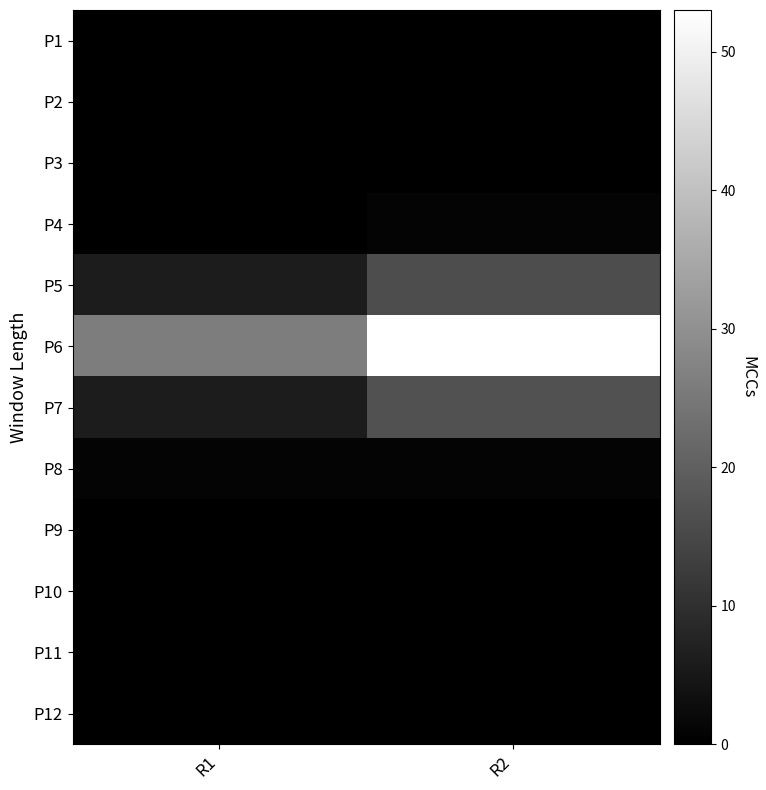

Reading left to right, list all the values displayed in this chart.

P1: R1=0	R2=0
P2: R1=0	R2=0
P3: R1=0	R2=0
P4: R1=0	R2=1
P5: R1=6	R2=16
P6: R1=26	R2=53
P7: R1=6	R2=17
P8: R1=1	R2=1
P9: R1=0	R2=0
P10: R1=0	R2=0
P11: R1=0	R2=0
P12: R1=0	R2=0